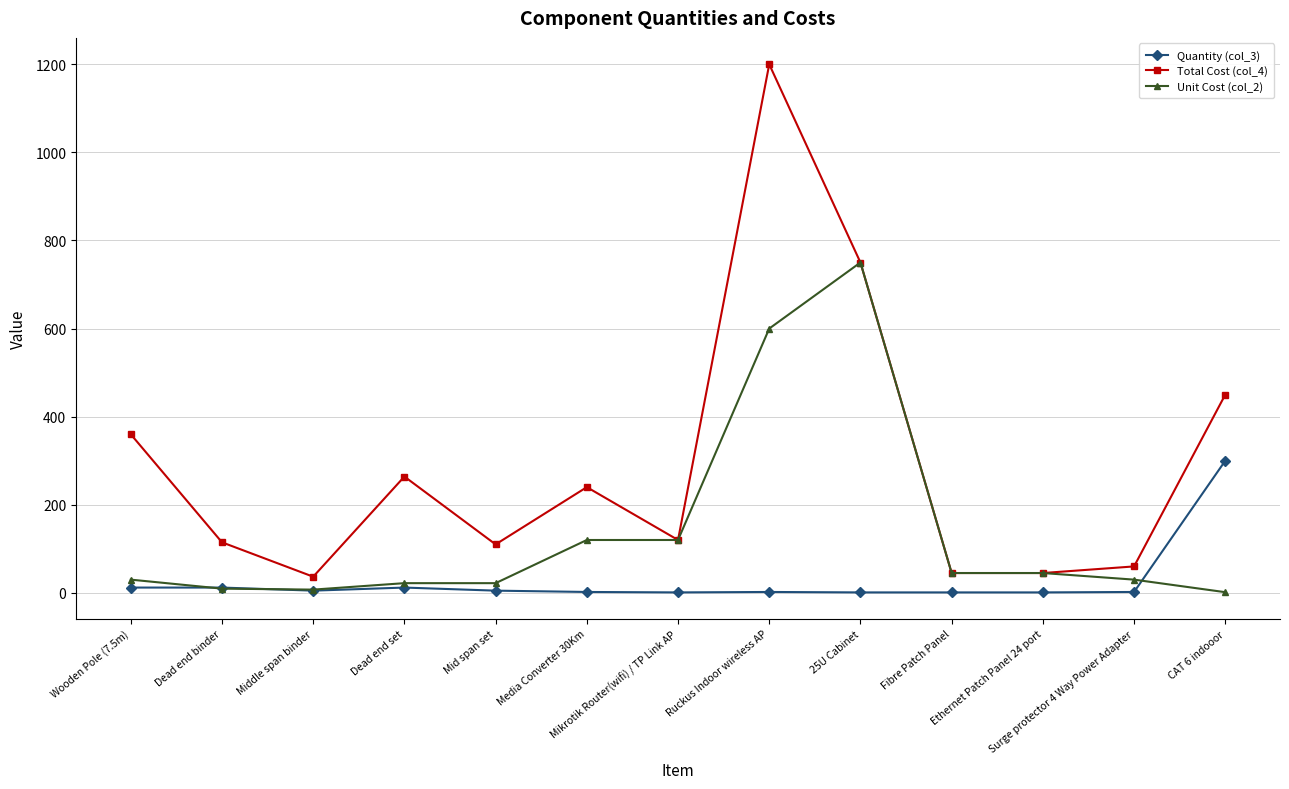

What is the value of the Total Cost (col_4) point at the 11th from the left?

45.0